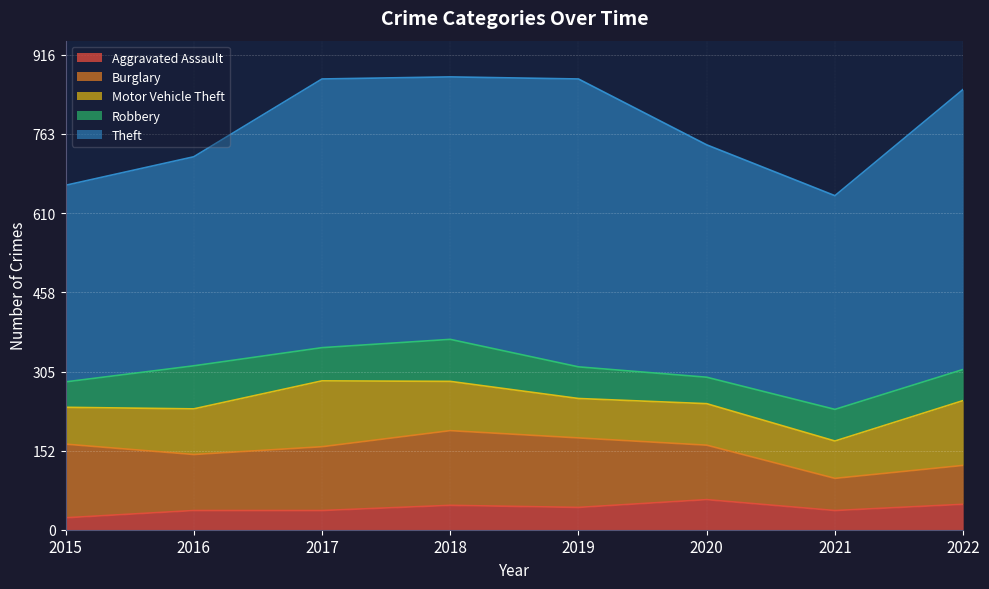

What is the difference between the Theft values at 2022 and 2016?

137